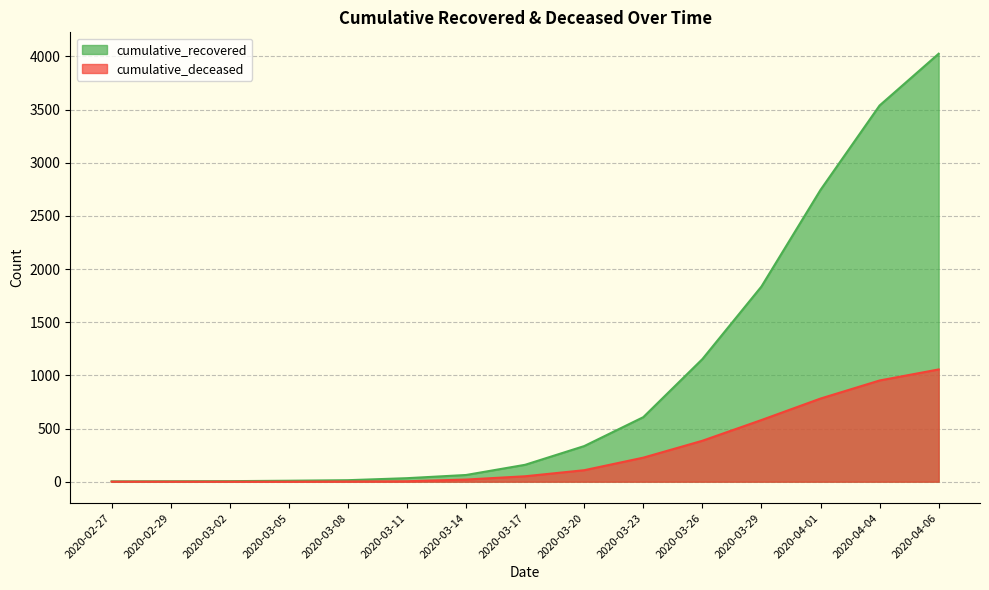

What is the value of the cumulative_deceased point at the 10th from the left?

226